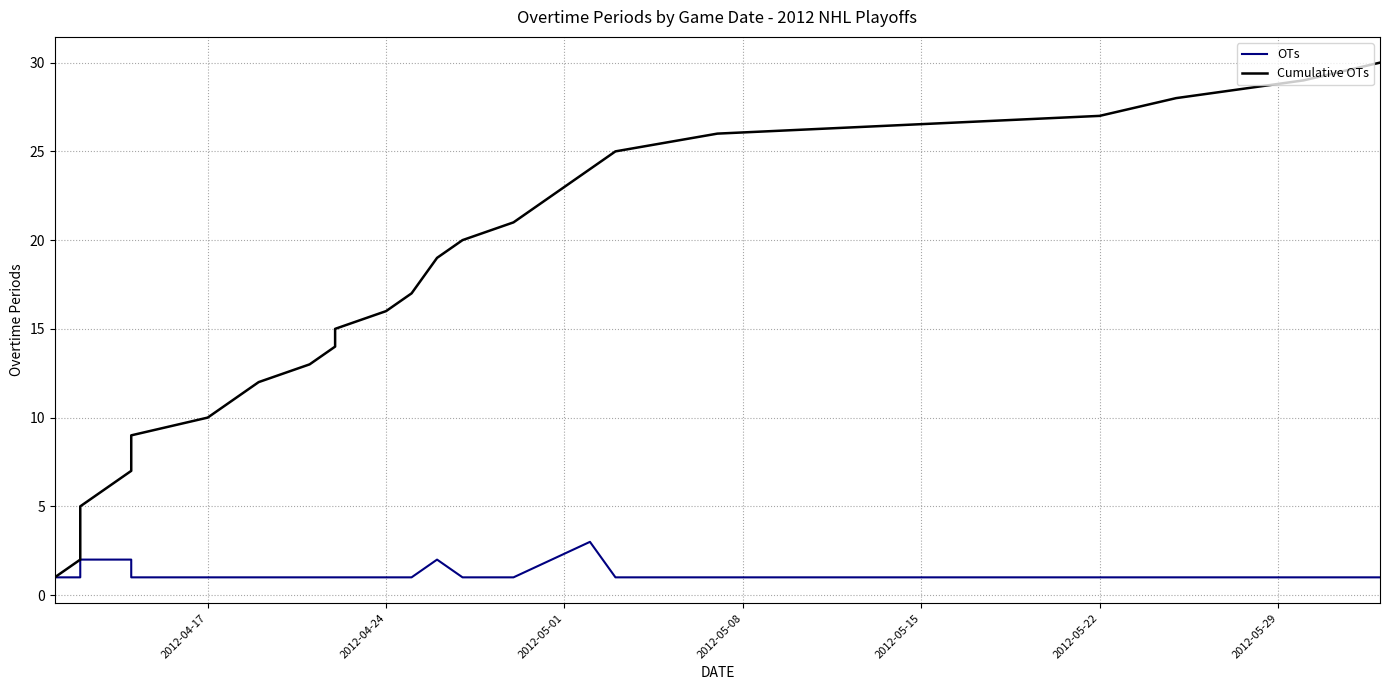

What is the difference between the maximum and minimum values in the Cumulative OTs series?

29